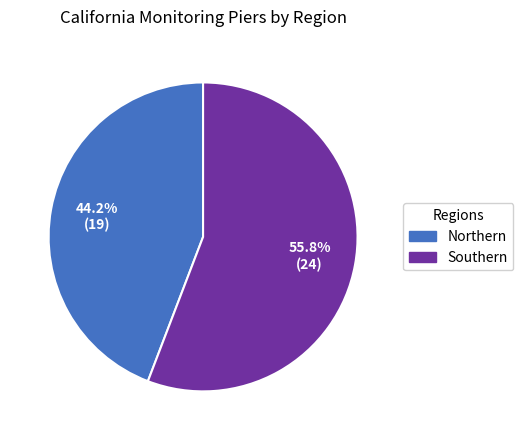

Combined, do Northern and Southern account for over 50%?

Yes